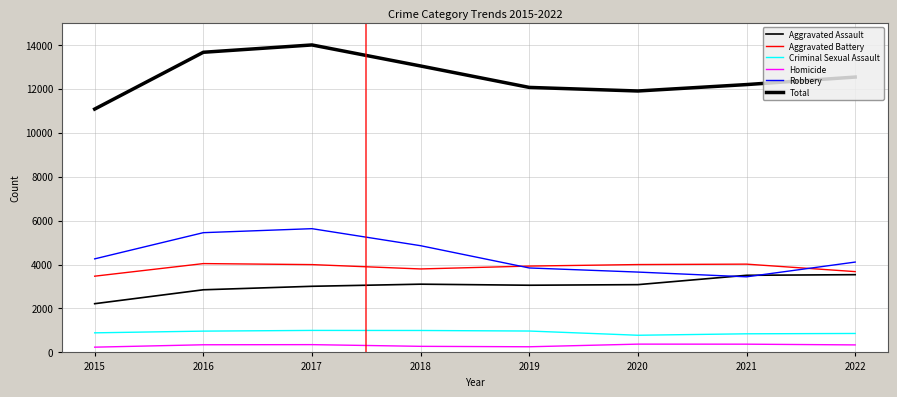

At which category does Total reach its first local peak?

2017